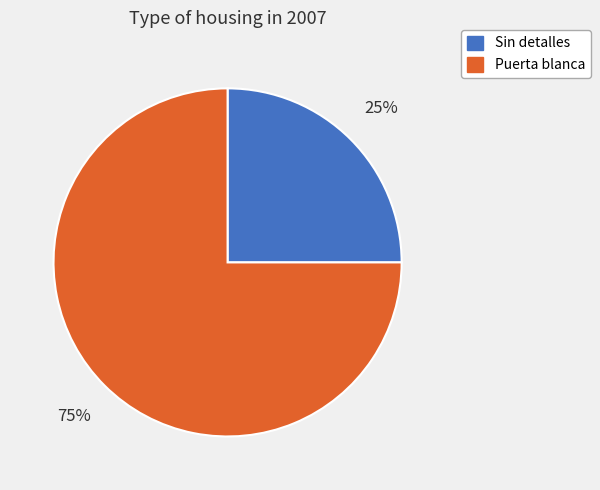

Does Puerta blanca account for over 50% of the chart?

Yes